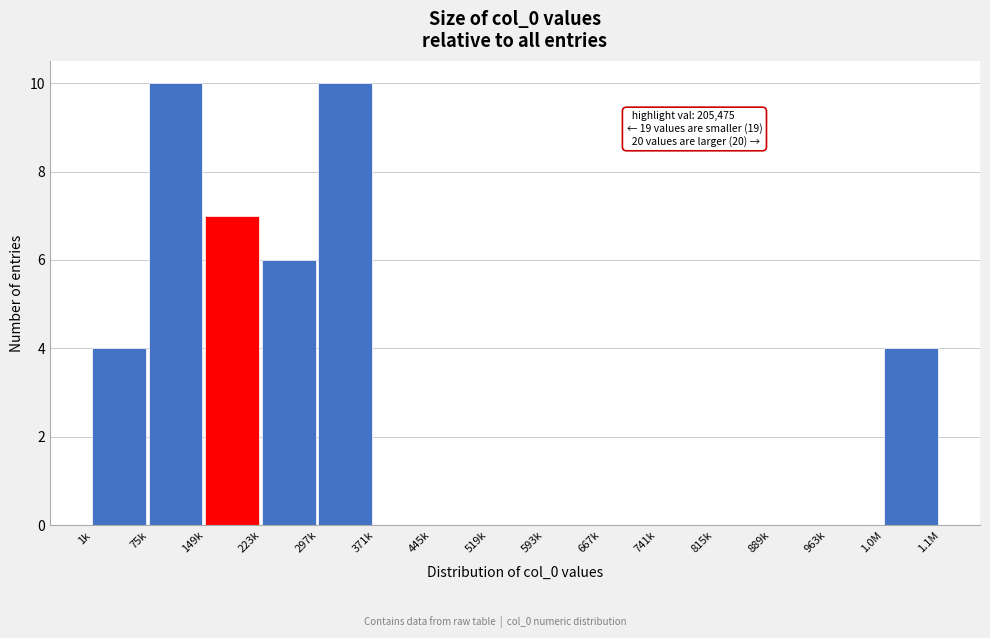

Reading right to left, list all the values displayed in this chart.

1.0M=4	963k=0	889k=0	815k=0	741k=0	667k=0	593k=0	519k=0	445k=0	371k=0	297k=10	223k=6	149k=7	75k=10	1k=4